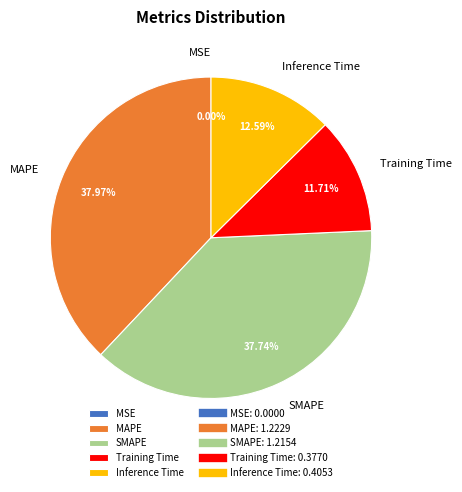

To the nearest percent, what is the difference between the largest and smallest slice percentages?

38%